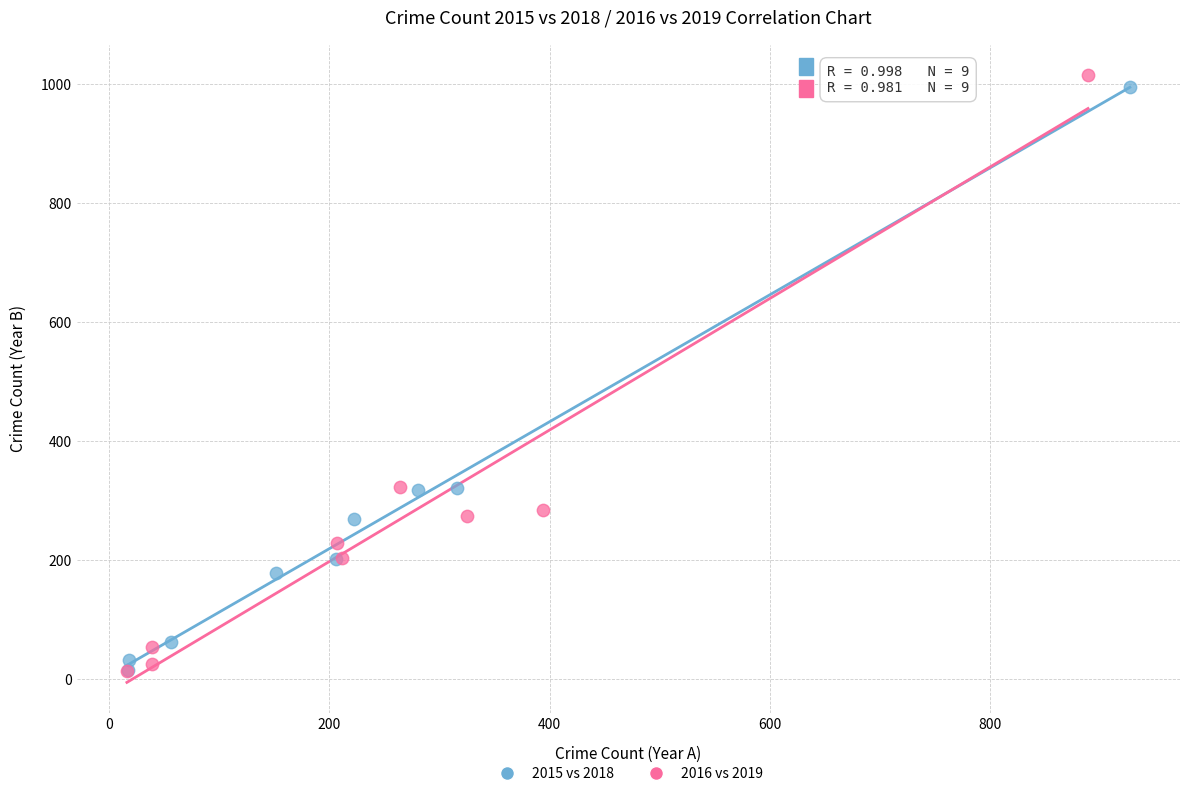

What are all the series names shown in the legend?

2015 vs 2018, 2016 vs 2019